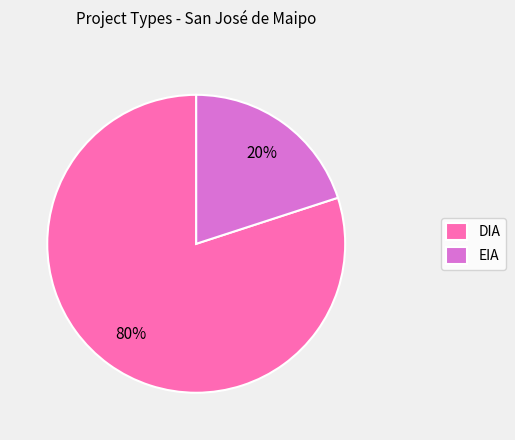

Between DIA and EIA, which is larger?

DIA